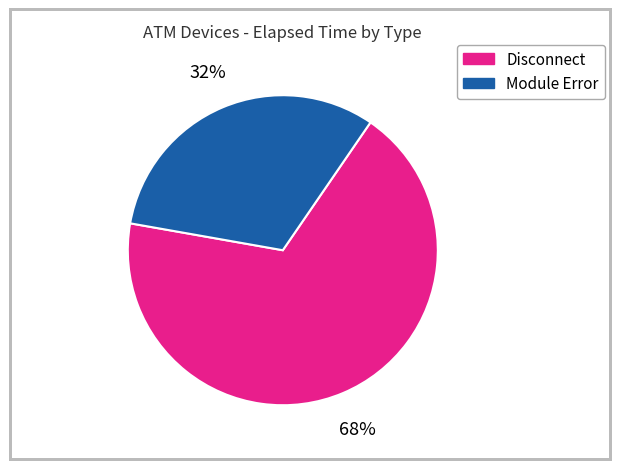

Is there any slice that represents more than half of the pie?

Yes